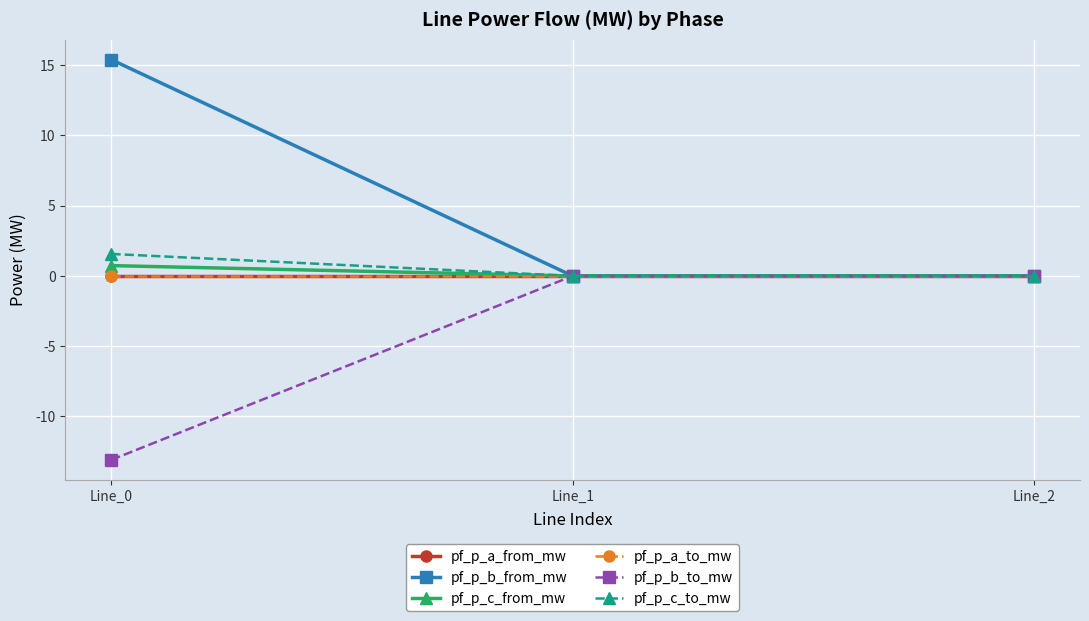

Reading left to right, list all the values displayed in this chart.

pf_p_a_from_mw: Line_0=0.0	Line_1=-0.0	Line_2=-0.0
pf_p_b_from_mw: Line_0=15.4	Line_1=0.0	Line_2=0.0
pf_p_c_from_mw: Line_0=0.7	Line_1=0.0	Line_2=0.0
pf_p_a_to_mw: Line_0=-0.0	Line_1=0.0	Line_2=0.0
pf_p_b_to_mw: Line_0=-13.1	Line_1=-0.0	Line_2=-0.0
pf_p_c_to_mw: Line_0=1.6	Line_1=-0.0	Line_2=-0.0